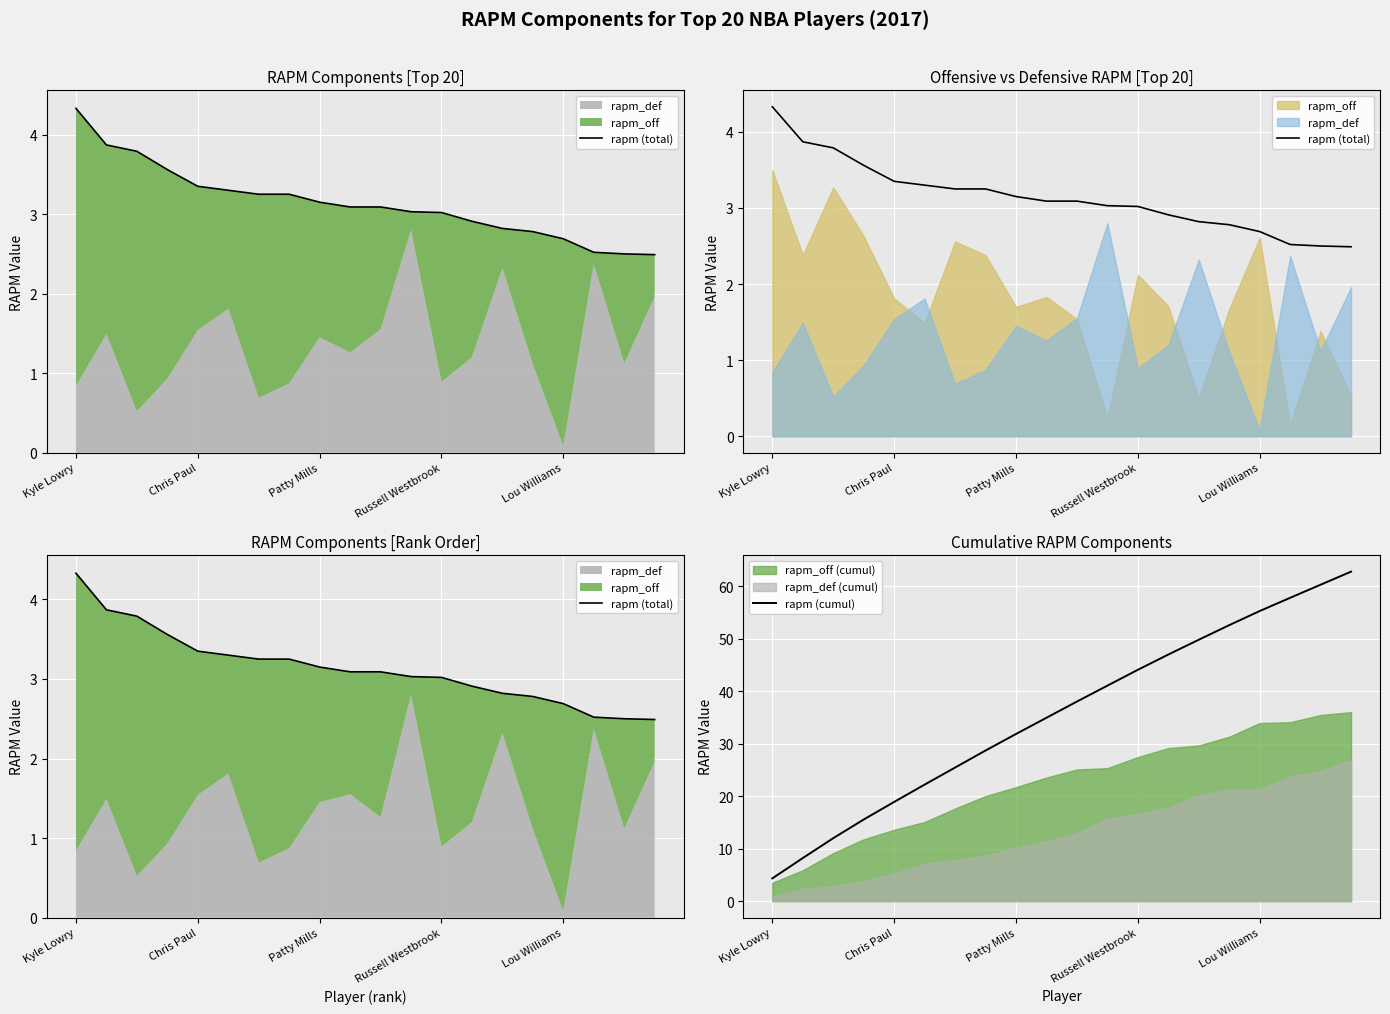

Is it true that rapm (cumul) equals 18.9 at Chris Paul?

True